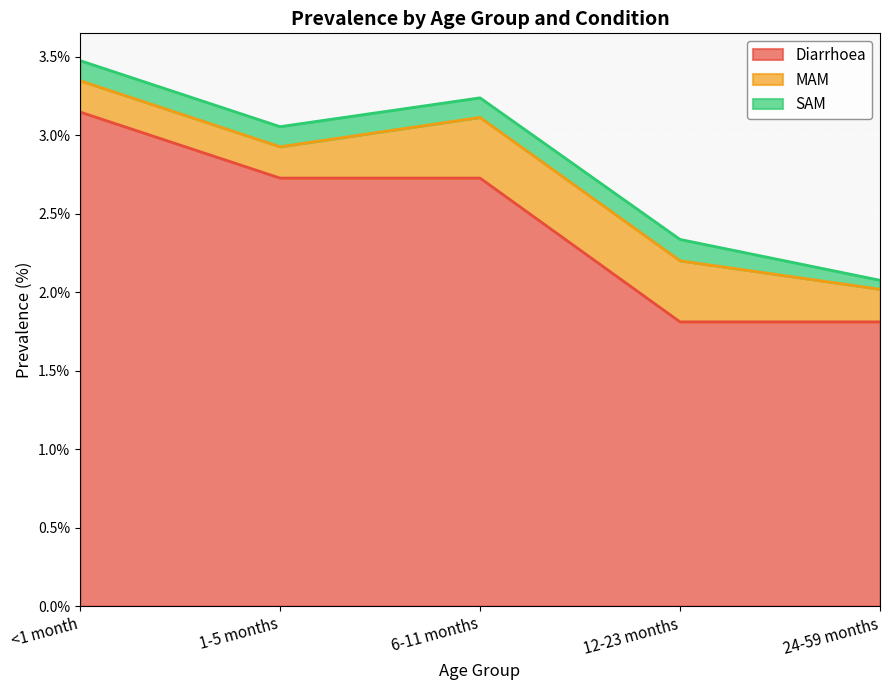

Count the Diarrhoea values in the range 1 to 2.

2